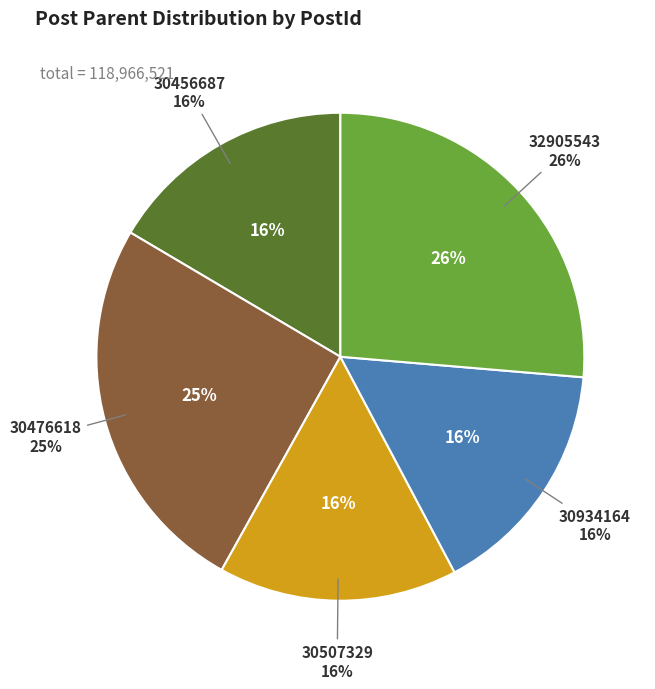

What percentage is the 32905543 slice, to the nearest percent?

26%